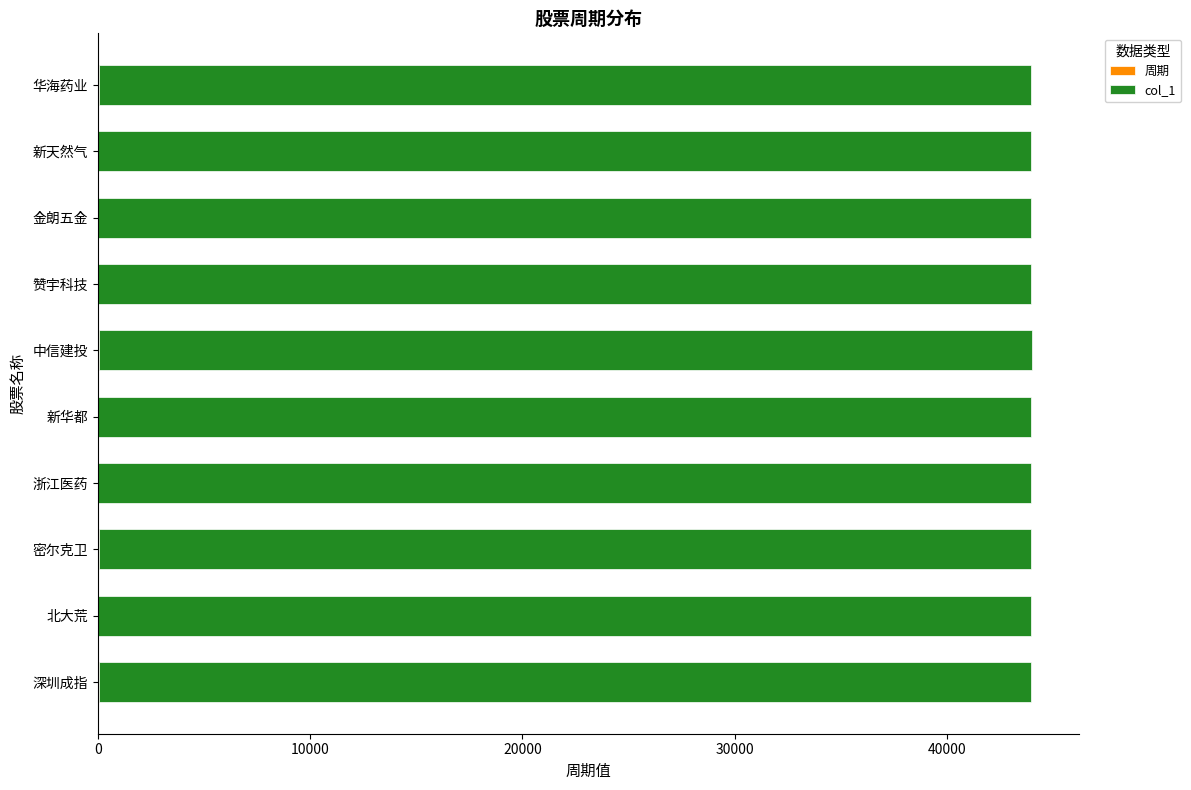

Reading left to right, what are all the values shown in this chart?

周期: 36.0	32.0	36.0	24.0	18.0	66.0	18.0	32.0	32.0	36.0
col_1: 0.6	0.6	0.6	0.6	0.6	0.6	0.6	0.6	0.6	0.6